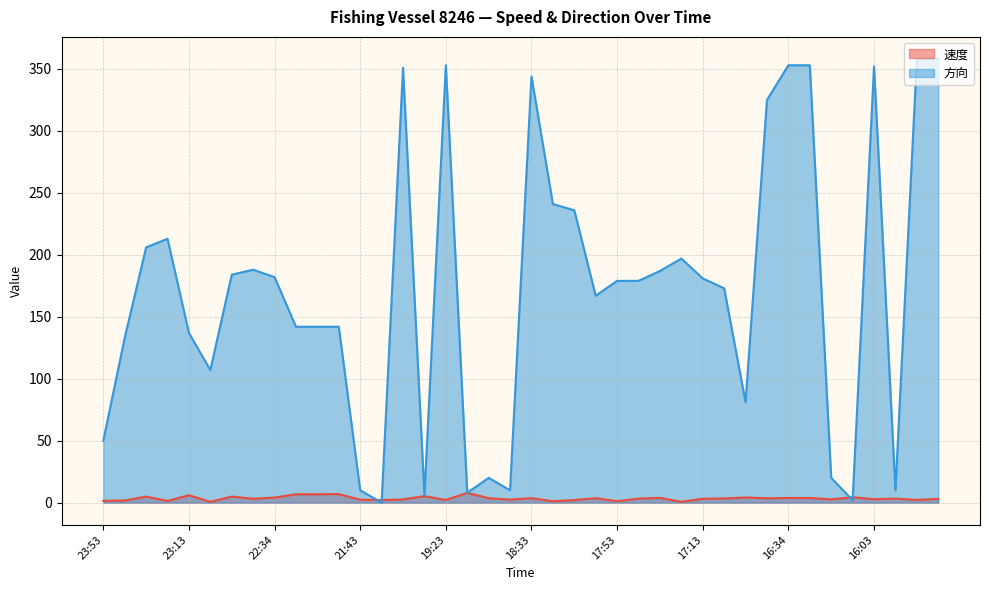

How many lines are shown in the chart?

2